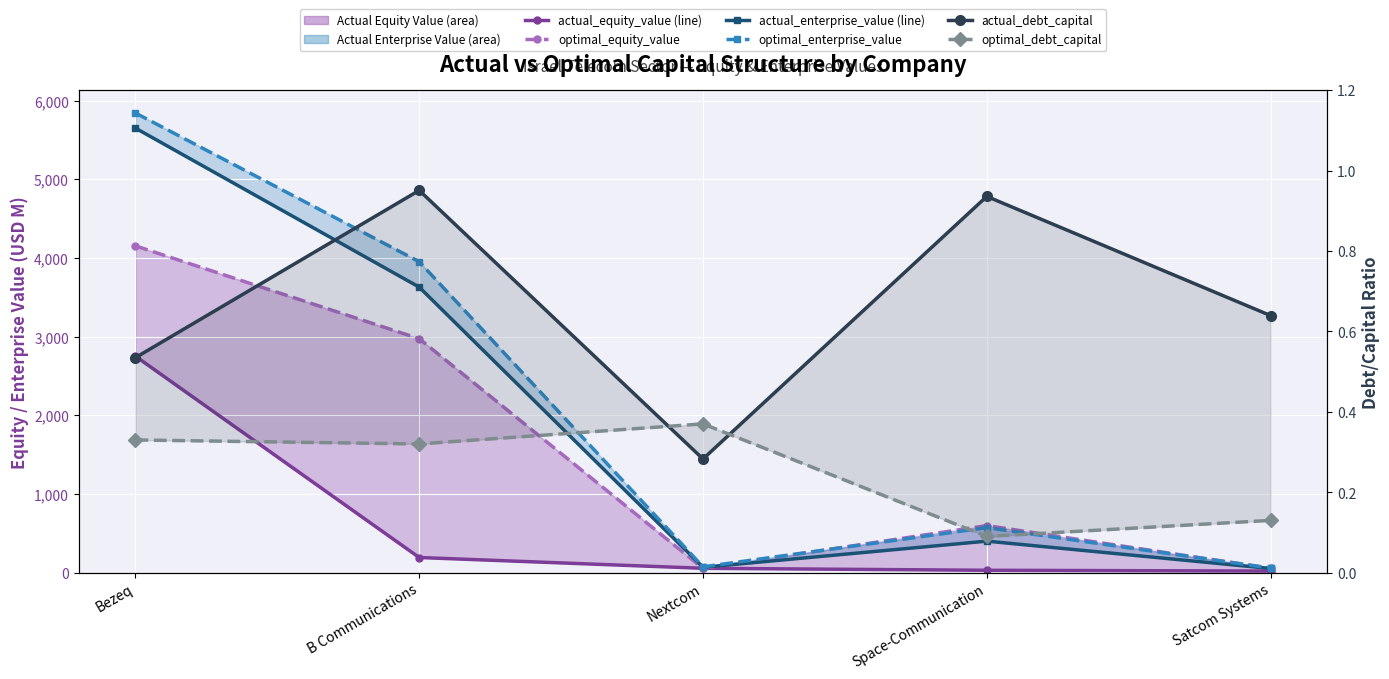

How many distinct data groups are displayed?

6